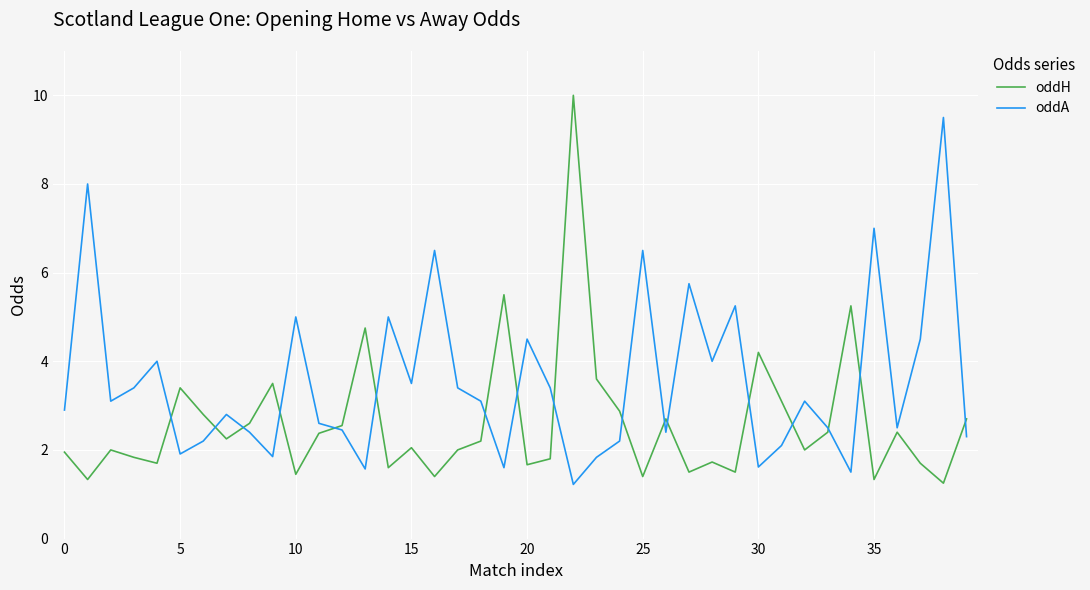

What is the maximum value for oddH?

10.0